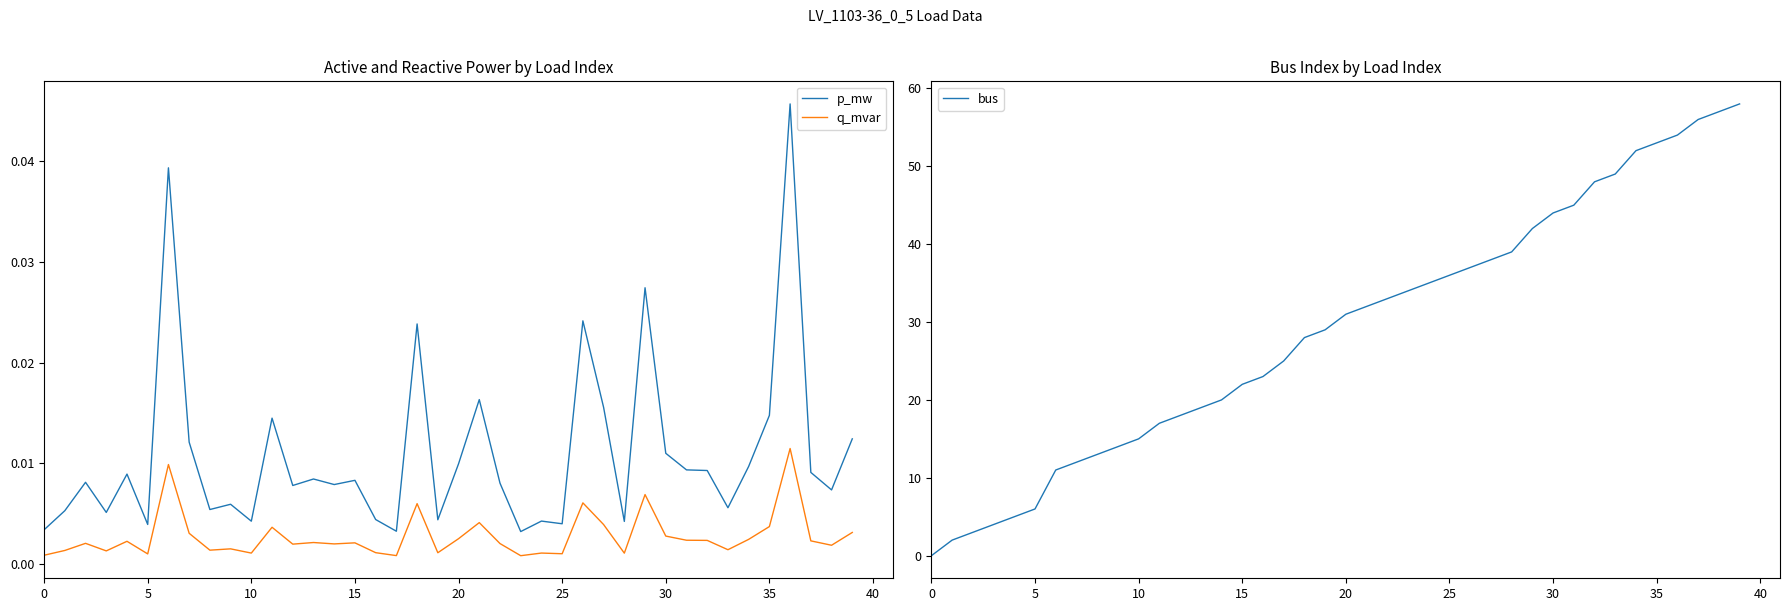

Which series has the widest spread of values?

bus